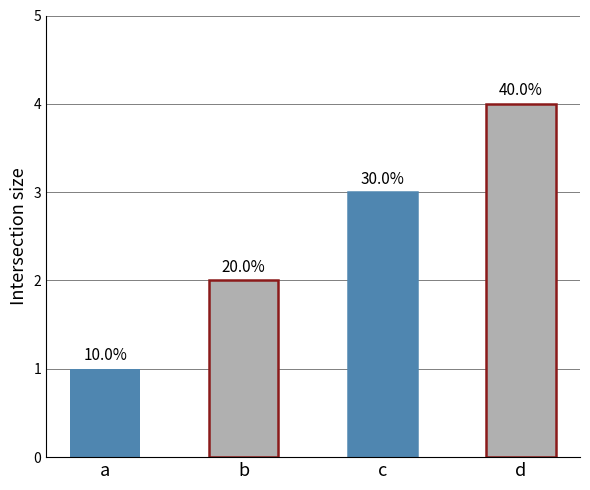

True or false: the data shows 2 at b.

True